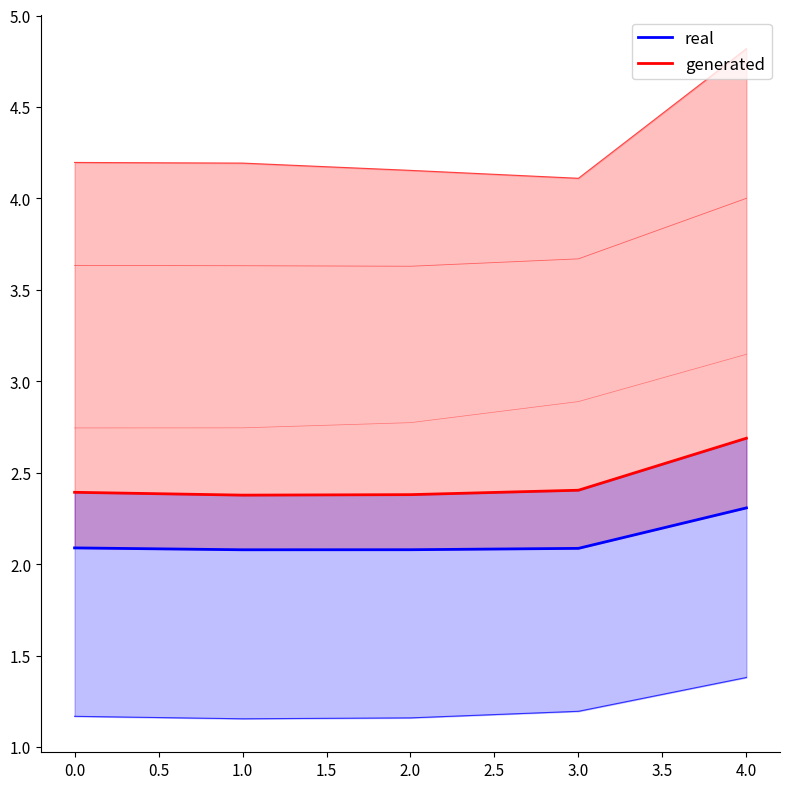

Is the value of real at 3.0 greater than the value of generated at 0.0?

No